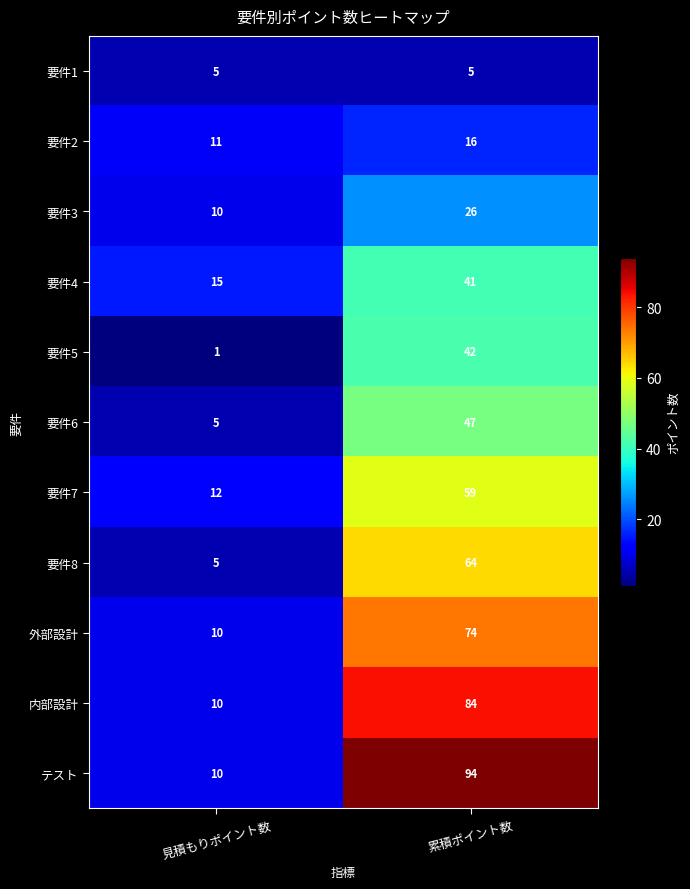

Reading left to right, transcribe all the data shown in this chart.

要件1: 5	5
要件2: 11	16
要件3: 10	26
要件4: 15	41
要件5: 1	42
要件6: 5	47
要件7: 12	59
要件8: 5	64
外部設計: 10	74
内部設計: 10	84
テスト: 10	94